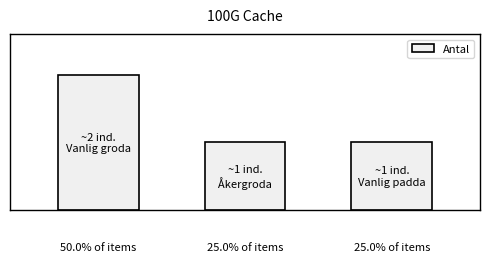

List the labels in order of value, largest first.

0, 1, 2